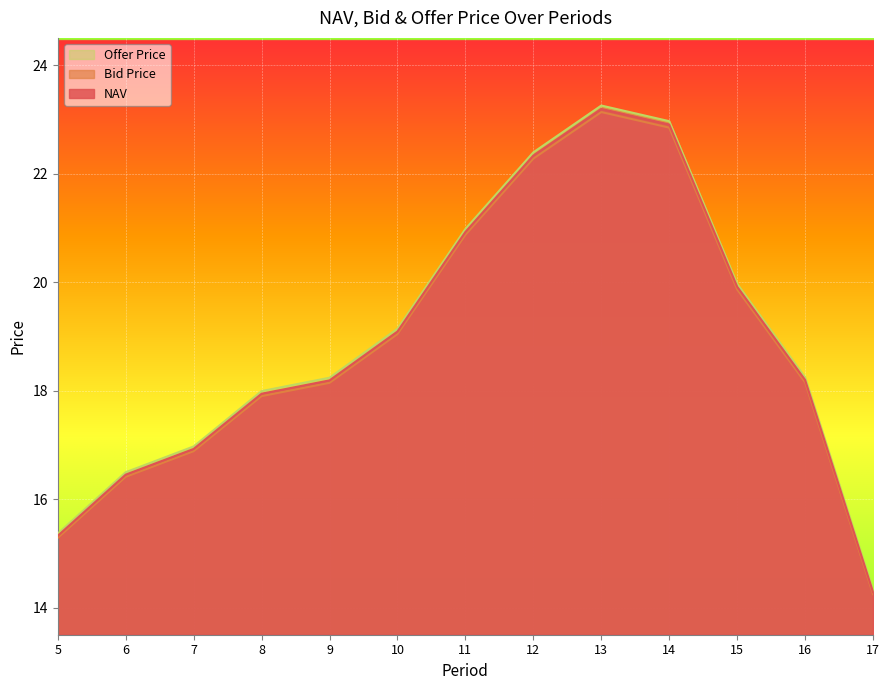

Where is NAV nearest to the value 18?

8